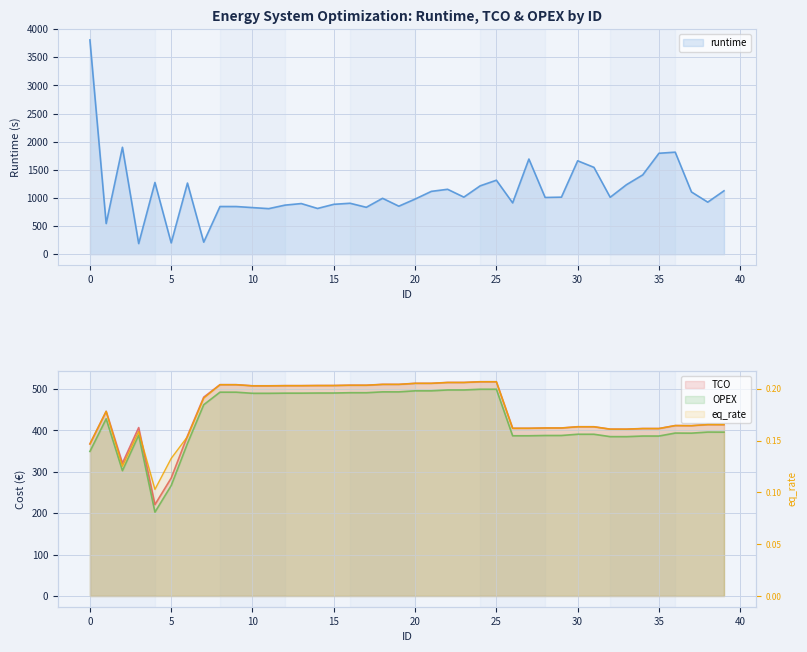

In runtime, how many points are higher than both neighbors (excluding endpoints)?

12